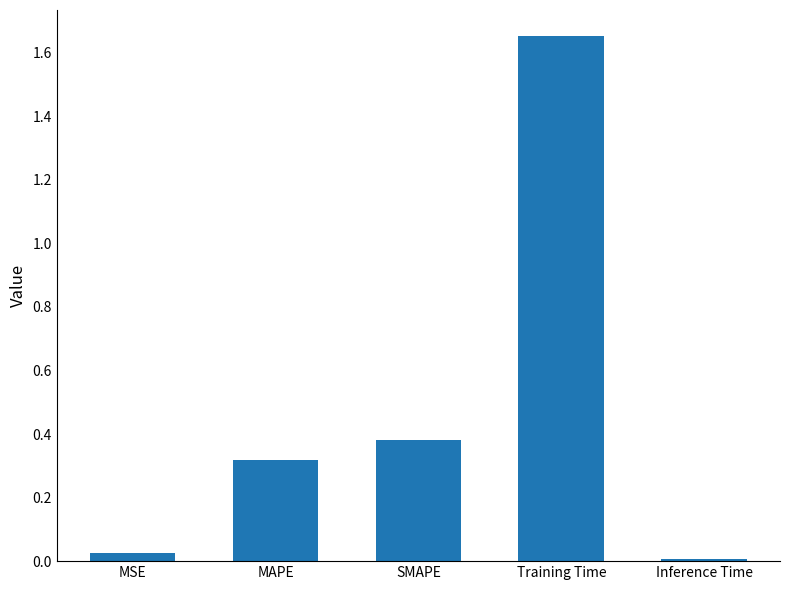

What is the label of the 1st bar from the right?

Inference Time